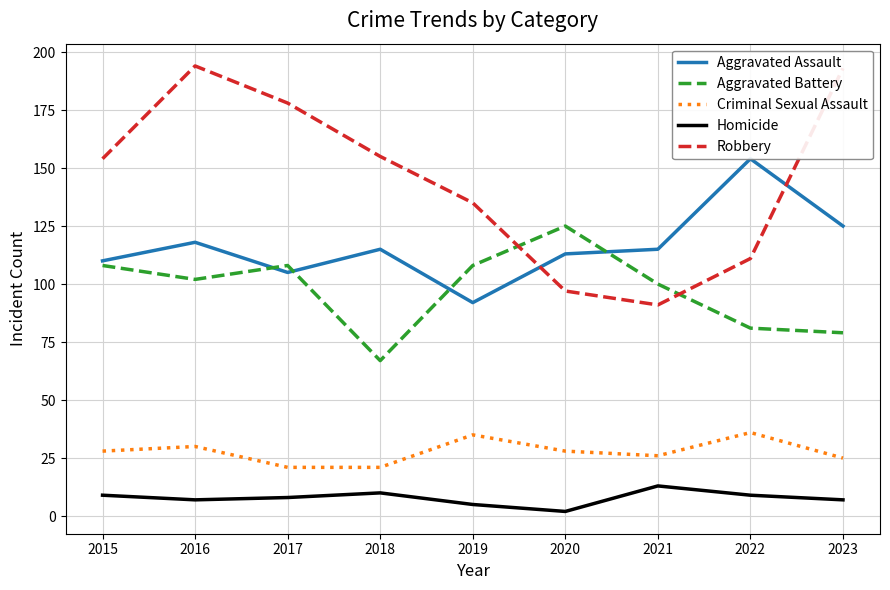

In Criminal Sexual Assault, how many points are higher than both neighbors (excluding endpoints)?

3